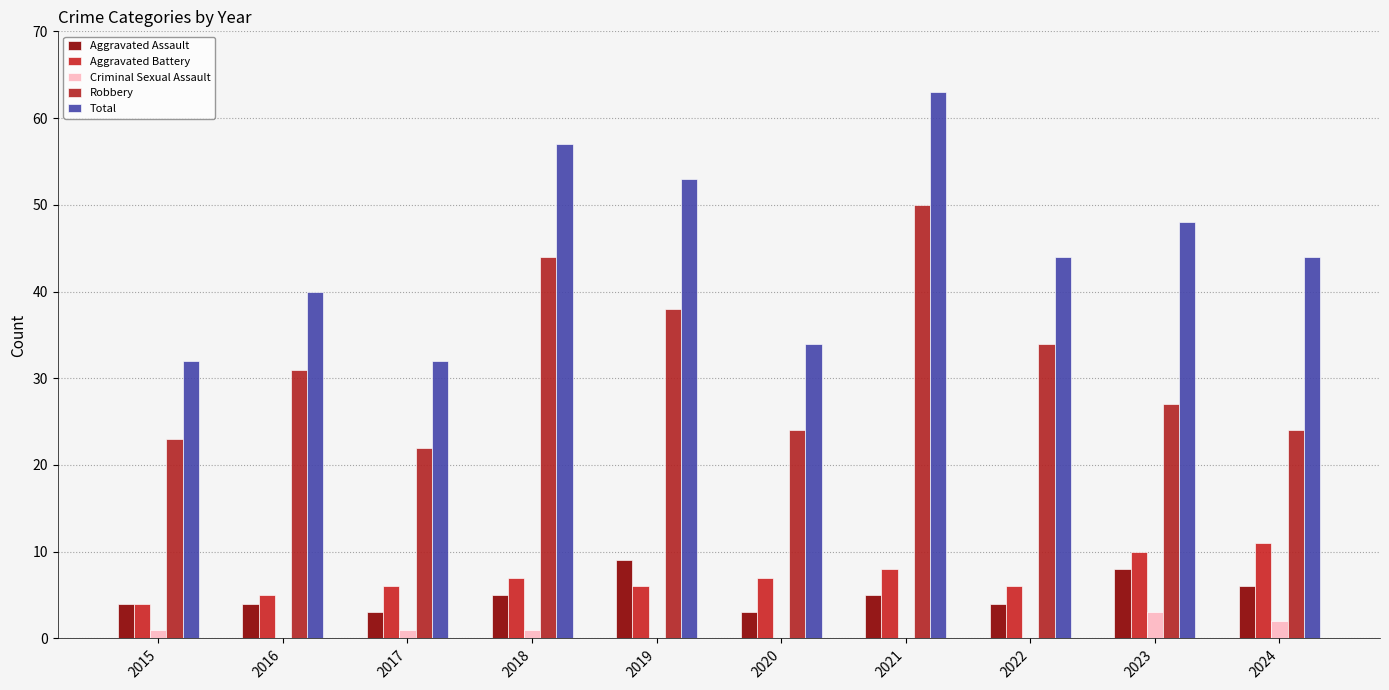

The value of Aggravated Battery at 2023 is 7. True or false?

False